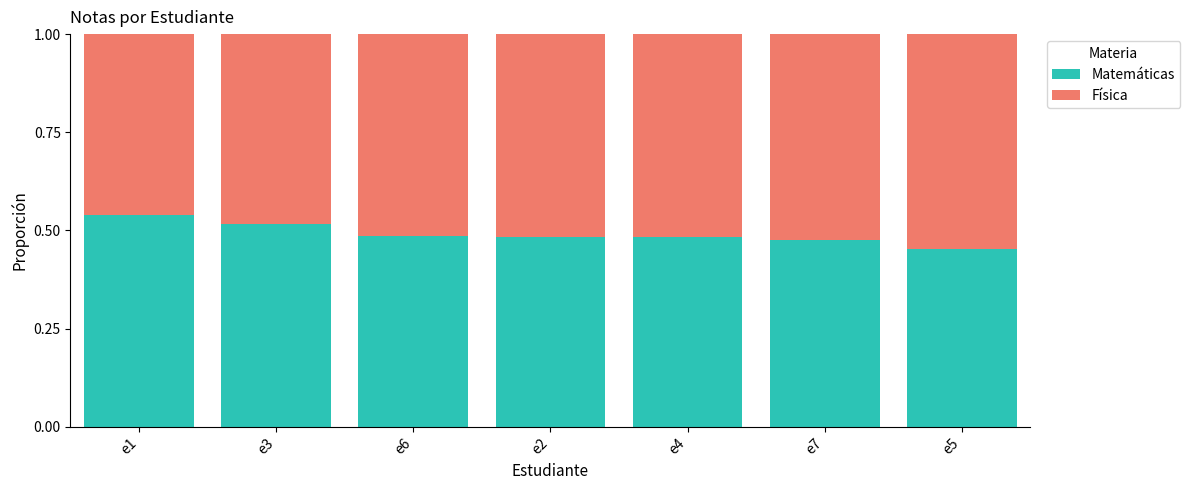

Which category has the lowest value in the Matemáticas series?

e5